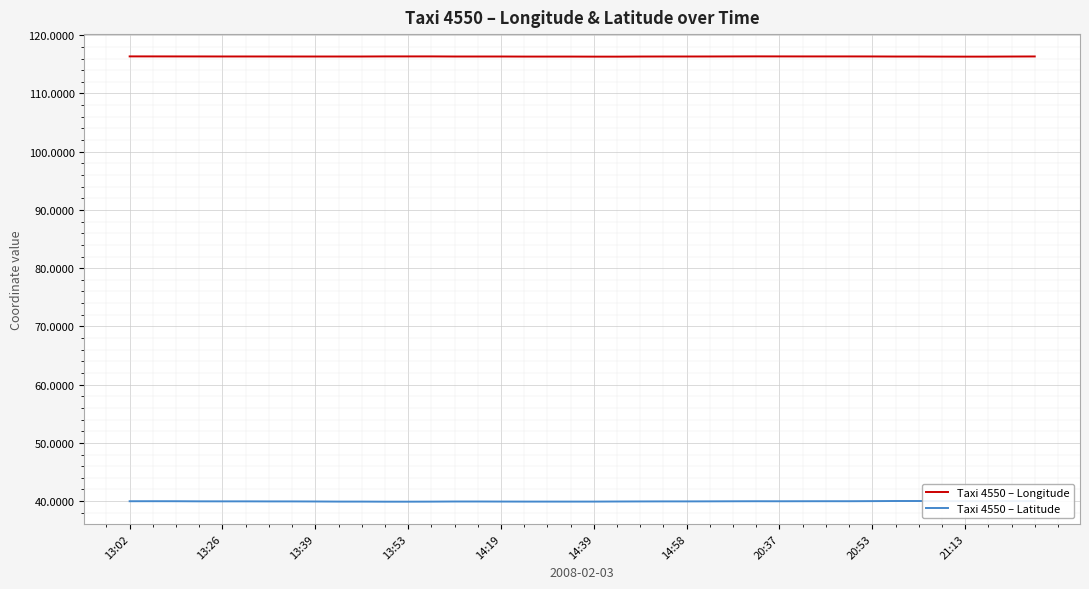

Rank the series by their average value, from highest to lowest.

Taxi 4550 – Longitude, Taxi 4550 – Latitude